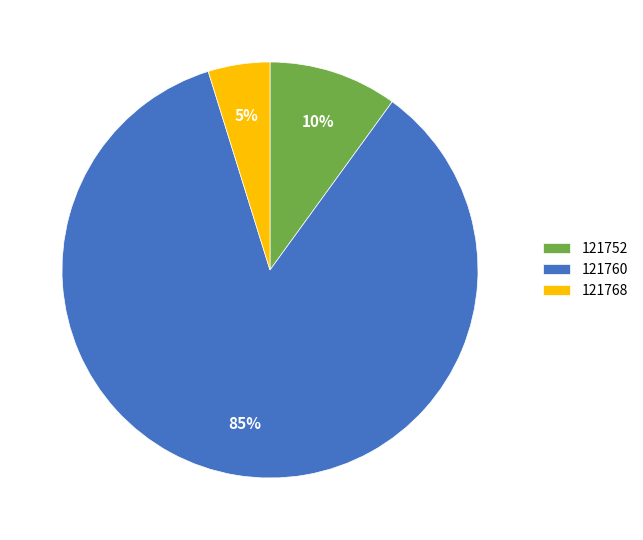

Which category has the smallest portion of the pie?

121768